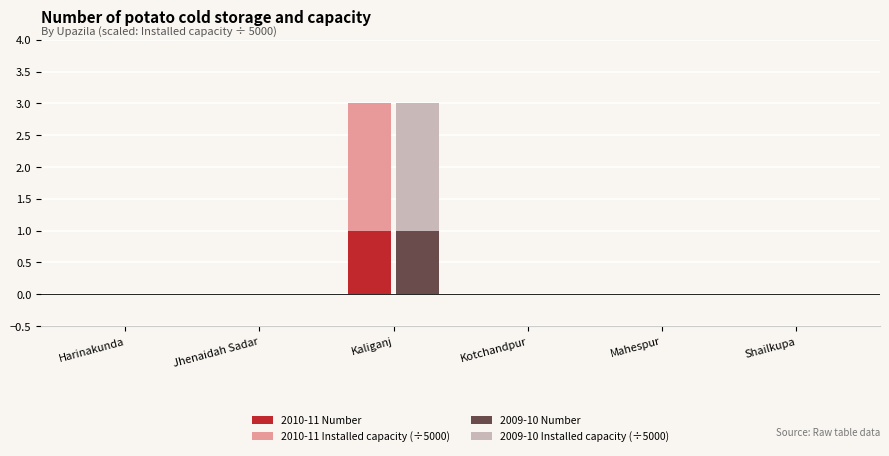

Reading right to left, extract all data points from this chart.

2010-11 Number: Shailkupa=0	Mahespur=0	Kotchandpur=0	Kaliganj=1	Jhenaidah Sadar=0	Harinakunda=0
2010-11 Installed capacity (÷5000): Shailkupa=0	Mahespur=0	Kotchandpur=0	Kaliganj=2	Jhenaidah Sadar=0	Harinakunda=0
2009-10 Number: Shailkupa=0	Mahespur=0	Kotchandpur=0	Kaliganj=1	Jhenaidah Sadar=0	Harinakunda=0
2009-10 Installed capacity (÷5000): Shailkupa=0	Mahespur=0	Kotchandpur=0	Kaliganj=2	Jhenaidah Sadar=0	Harinakunda=0